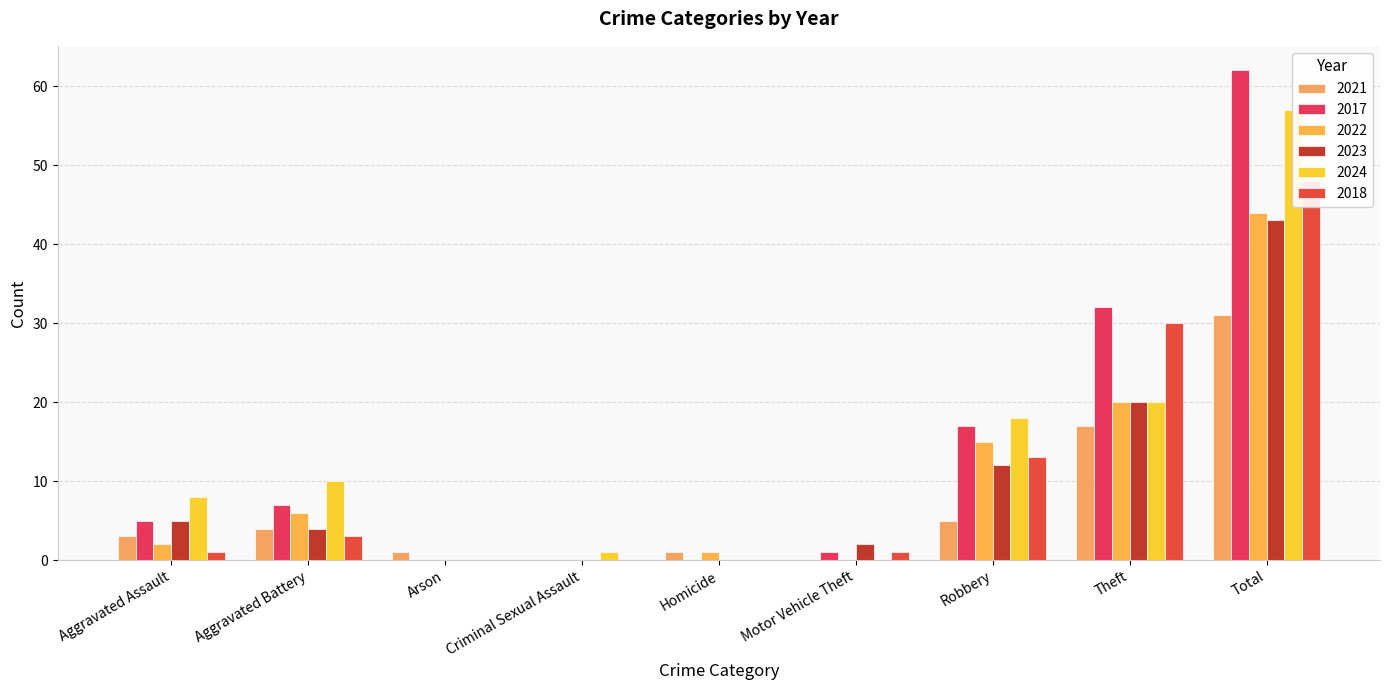

What is the total value across all series at Aggravated Battery?

34